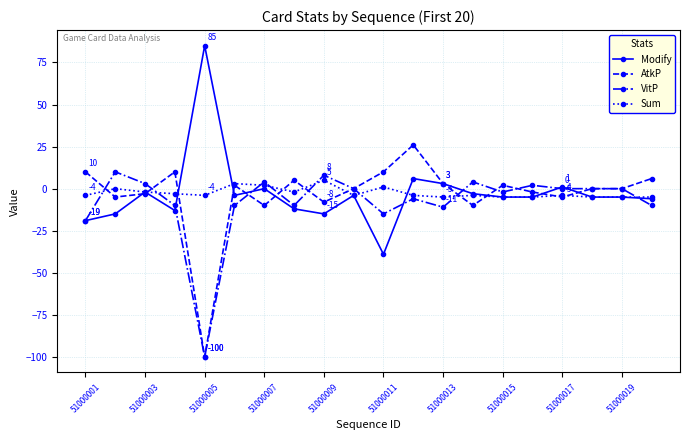

True or false: AtkP and VitP cross at least once.

True